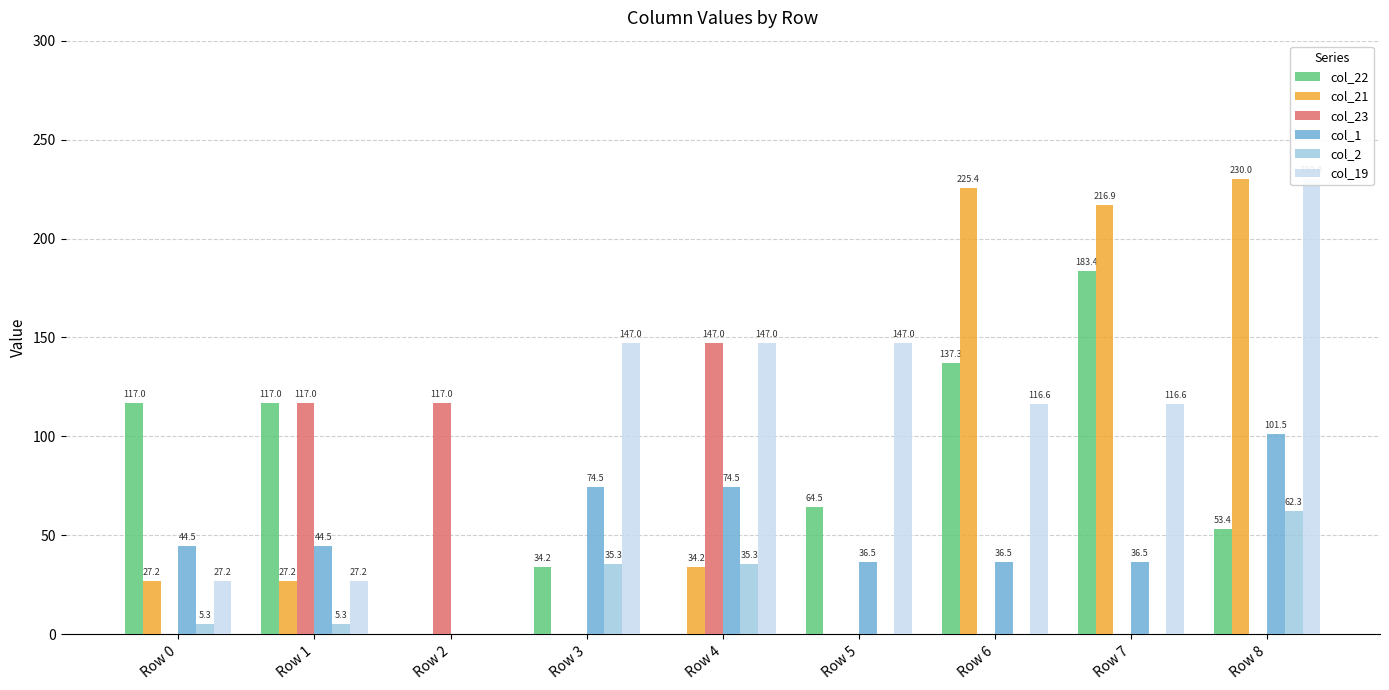

What are all the series names shown in the legend?

col_22, col_21, col_23, col_1, col_2, col_19